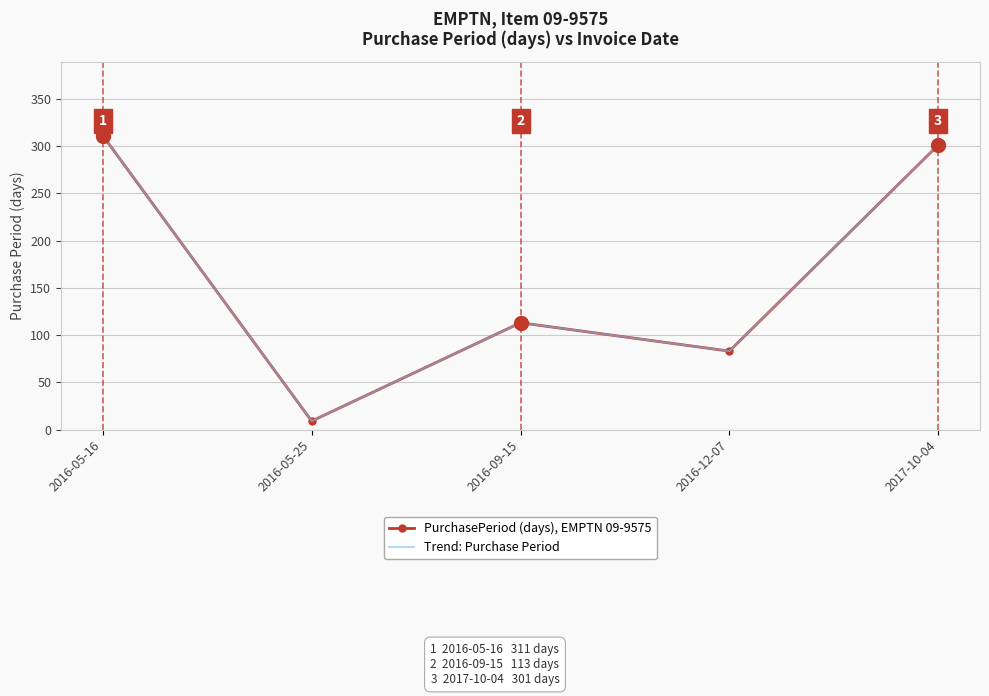

What is the label of the 2nd point from the left?

2016-05-25